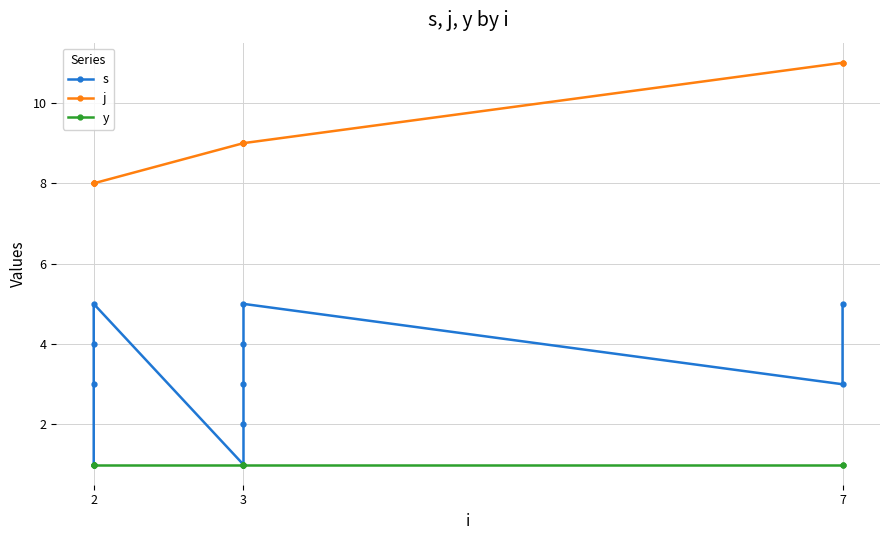

Between 2 and 3, which series saw the biggest shift?

s